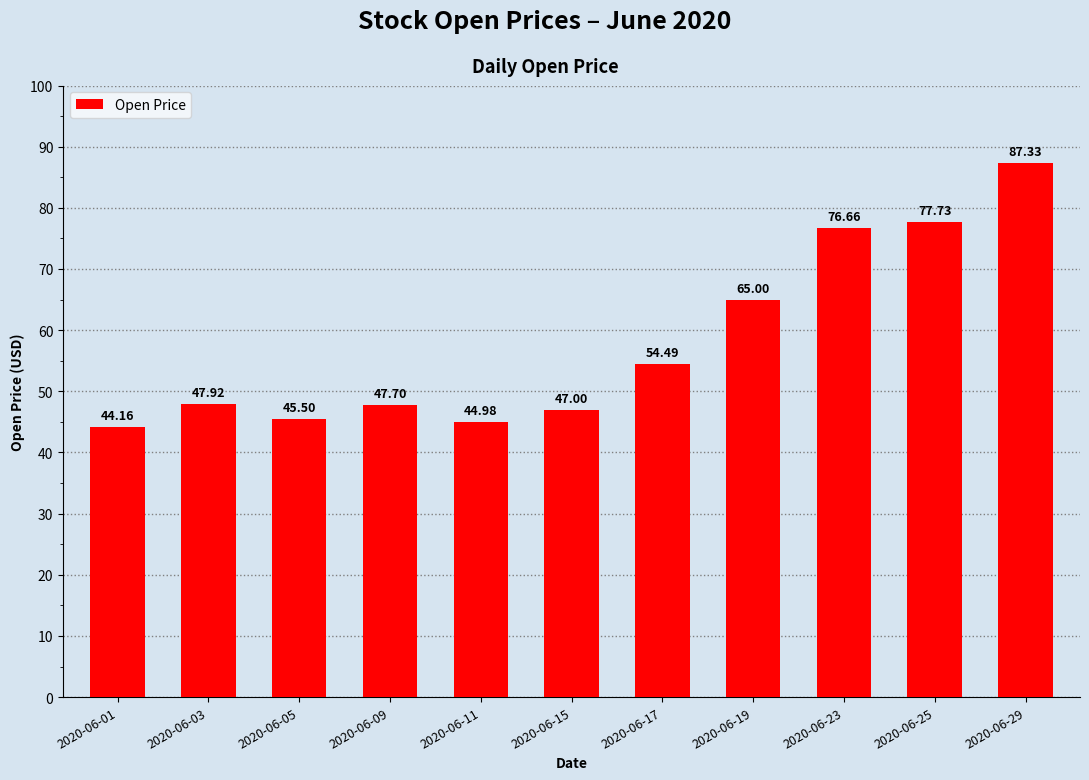

Reading left to right, what are all the values shown in this chart?

2020-06-01=44.2	2020-06-03=47.9	2020-06-05=45.5	2020-06-09=47.7	2020-06-11=45.0	2020-06-15=47.0	2020-06-17=54.5	2020-06-19=65.0	2020-06-23=76.7	2020-06-25=77.7	2020-06-29=87.3